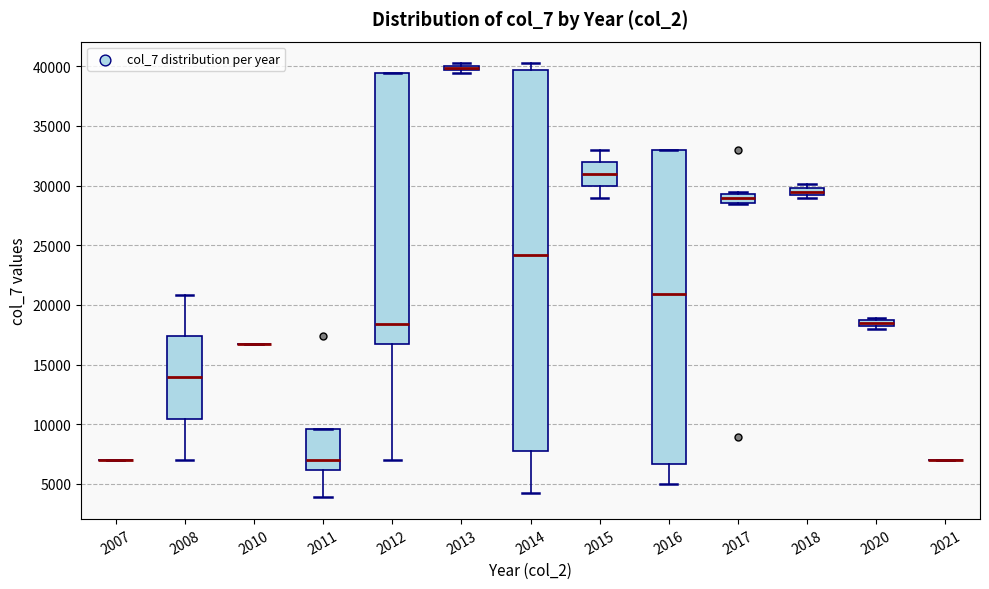

Where is the upper edge of the box at x = 2013 on the y-axis? The values are not printed on the chart, so give them approximately, as read against the axis.

40000